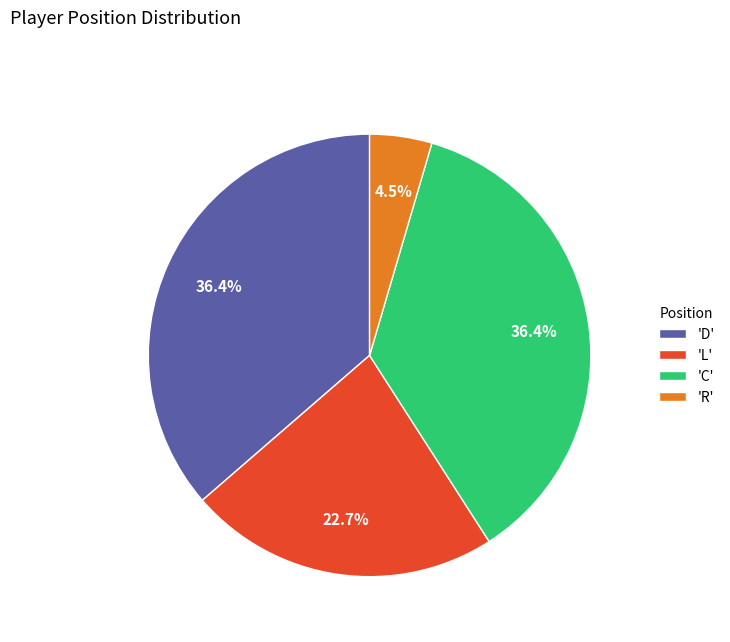

What is the total percentage of 'C' and 'R'?

40.9%